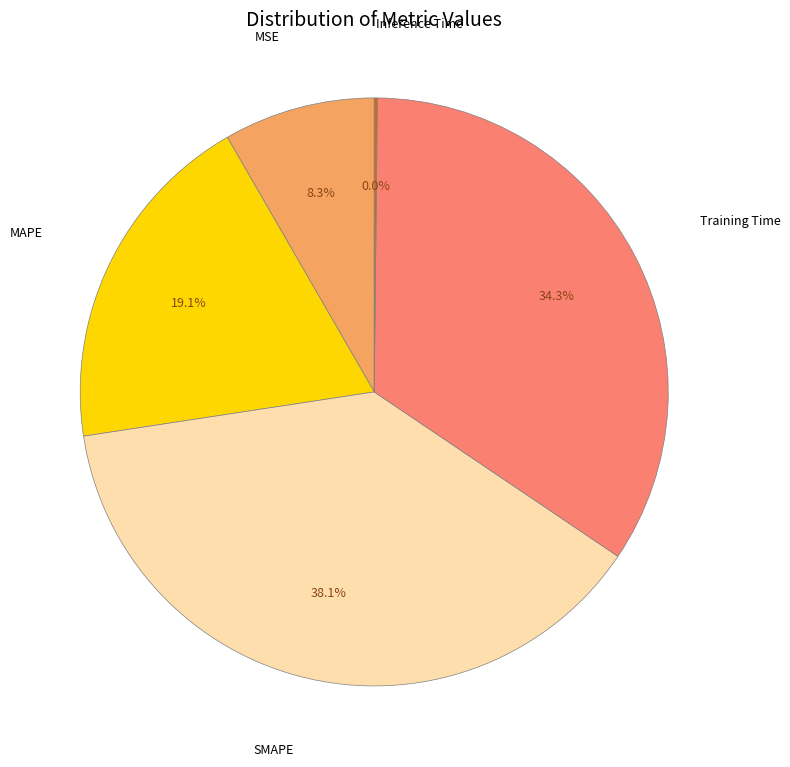

Is there a majority slice in this chart?

No